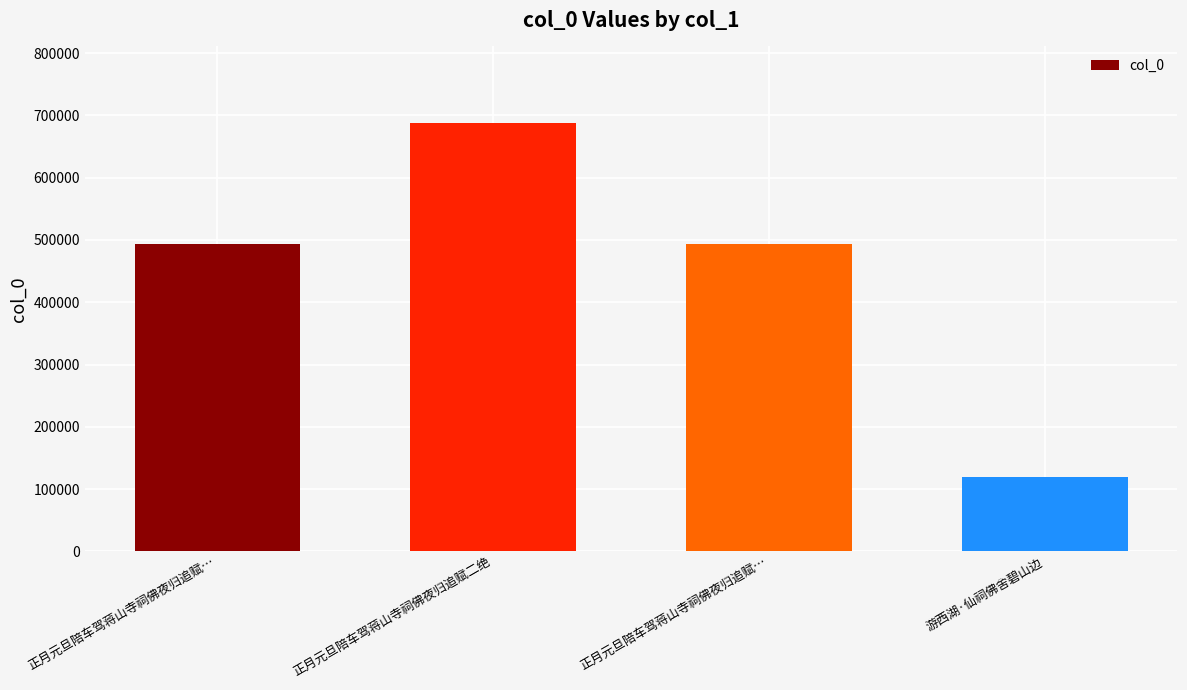

Where does the data first go above 493498?

正月元旦陪车驾蒋山寺祠佛夜归追赋二绝